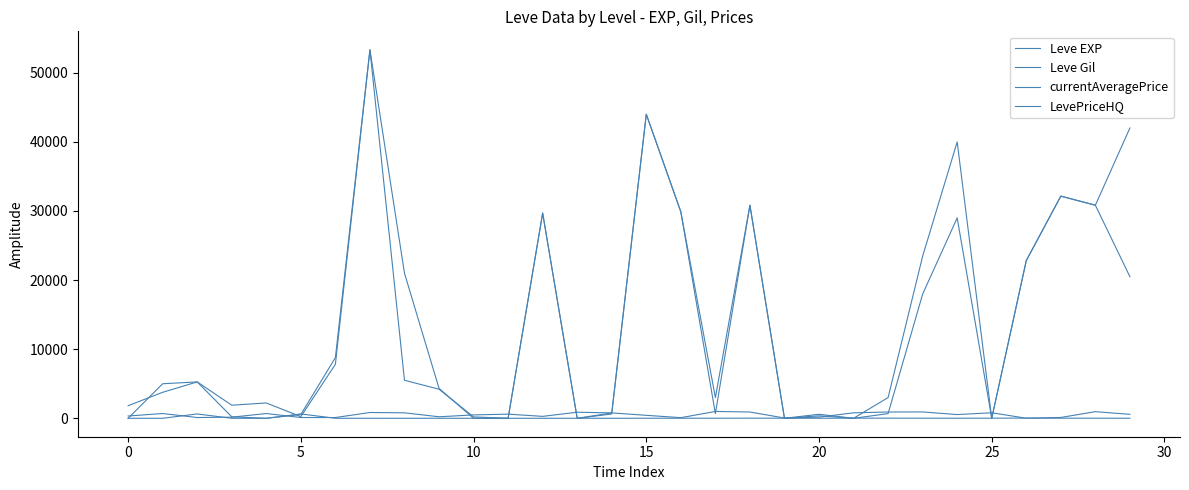

How many lines are shown in the chart?

4